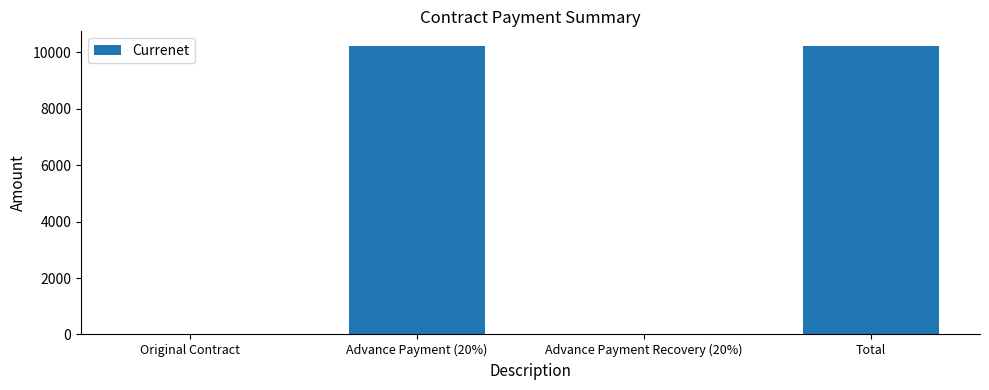

What is the sum of all values?

20468